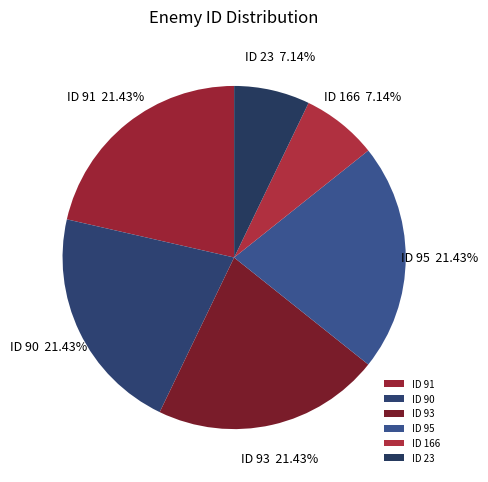

Do ID 166 and ID 93 together represent more than half of the pie?

No